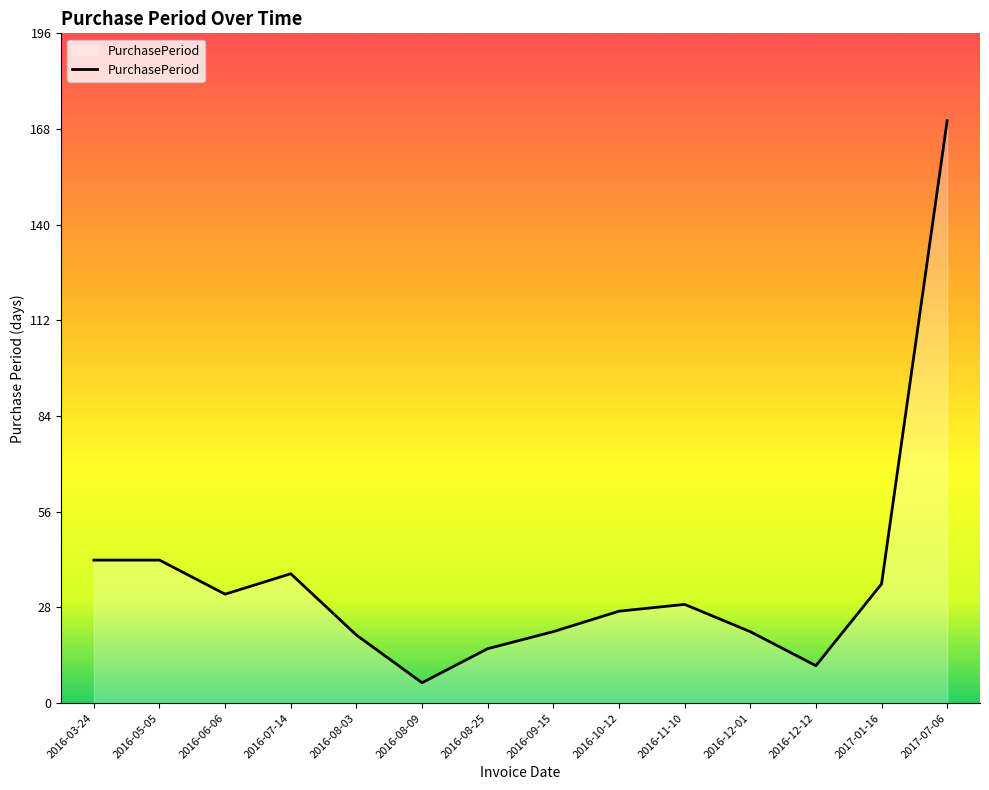

Which has a higher value, 2016-06-06 or 2016-12-01?

2016-06-06